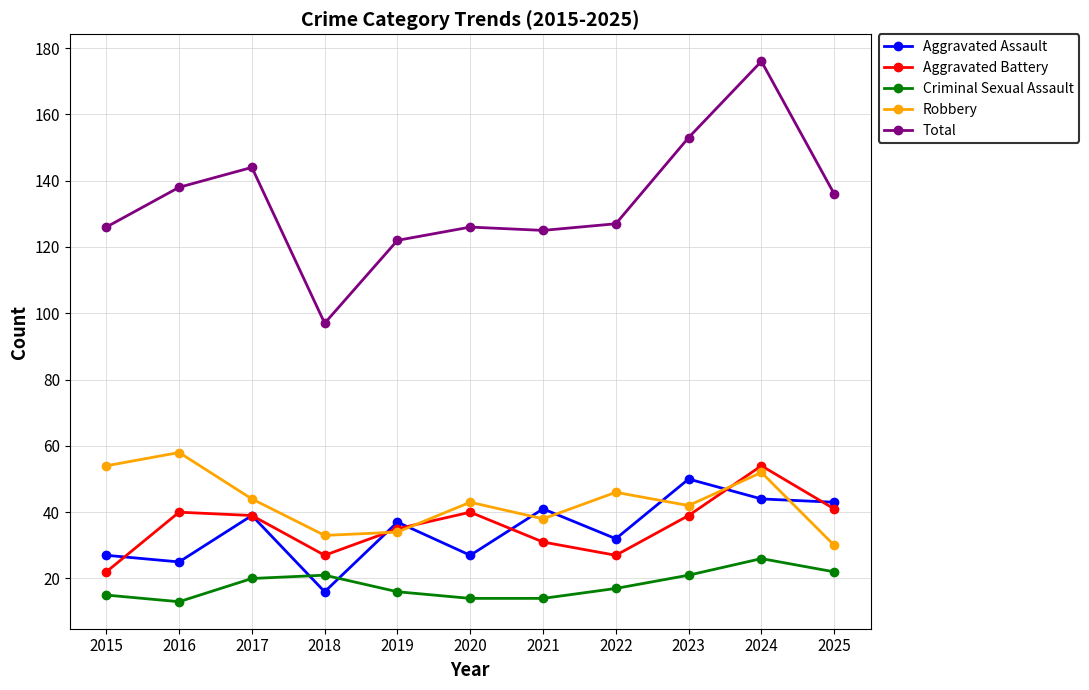

What is the spread (max minus min) of values at 2023?

132